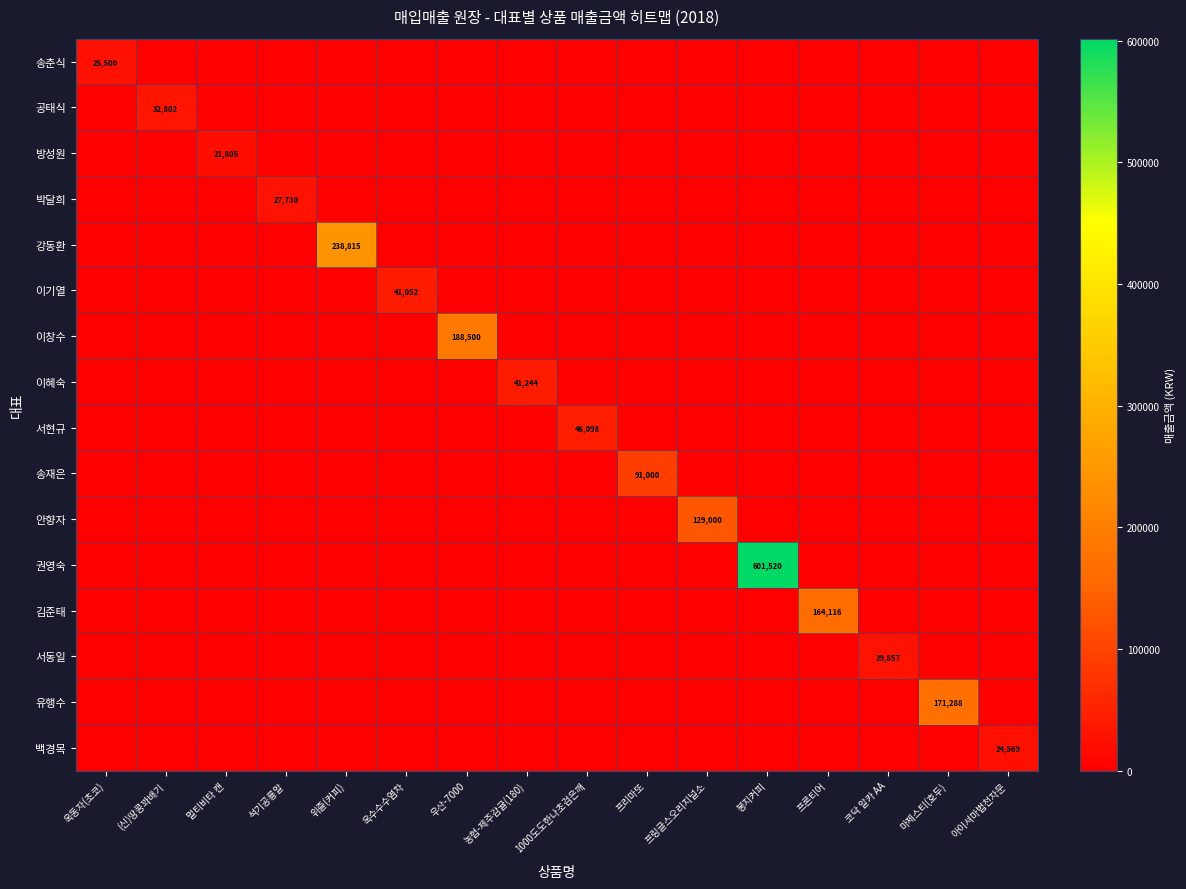

What is the maximum value shown in the chart?

601520